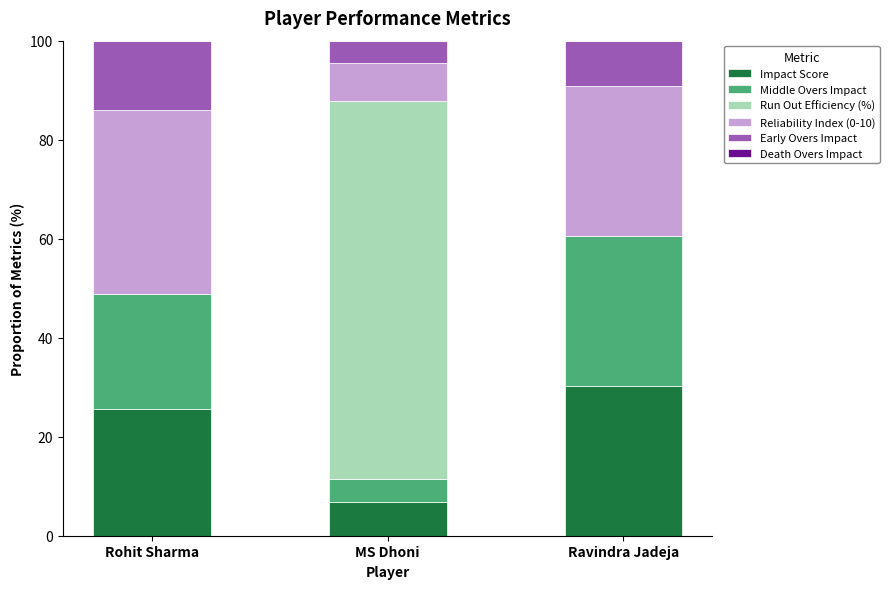

True or false: Impact Score has a value of 40.0 at Rohit Sharma.

False